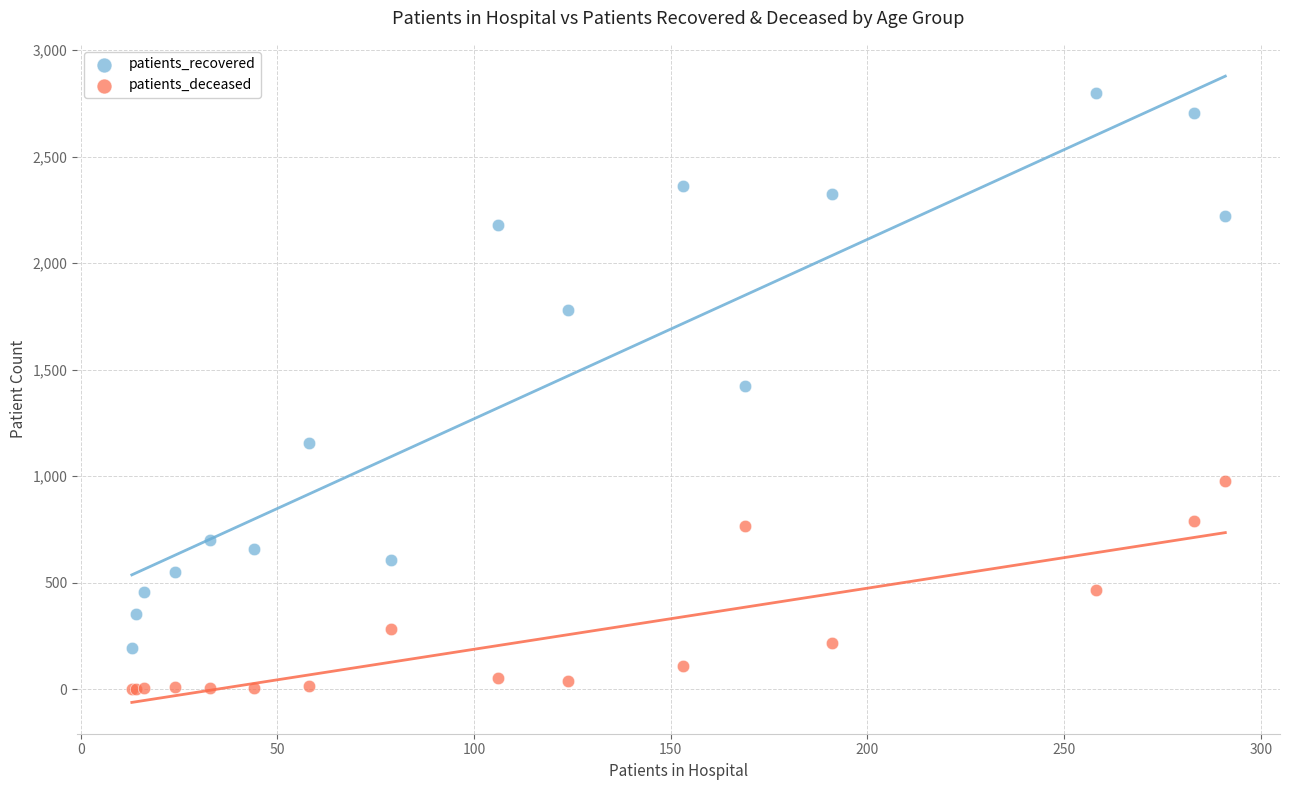

Which series has the largest Y range (max minus min)?

patients_recovered